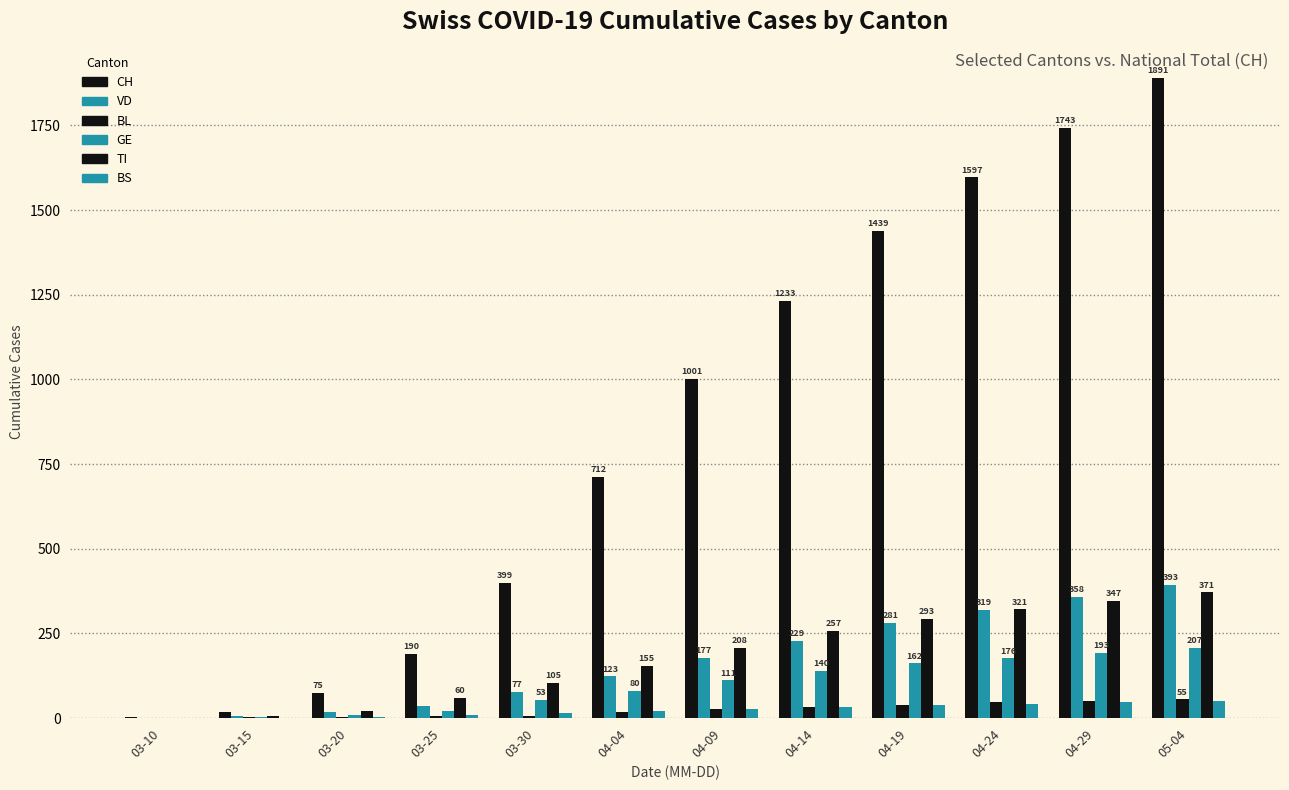

Reading right to left, transcribe all the data shown in this chart.

CH: 1891	1743	1597	1439	1233	1001	712	399	190	75	19	4
VD: 393	358	319	281	229	177	123	77	36	18	5	1
BL: 55	50	46	40	34	26	19	7	5	3	2	1
GE: 207	193	176	162	140	111	80	53	21	8	3	1
TI: 371	347	321	293	257	208	155	105	60	22	6	0
BS: 50	46	43	39	34	28	21	15	8	4	0	1